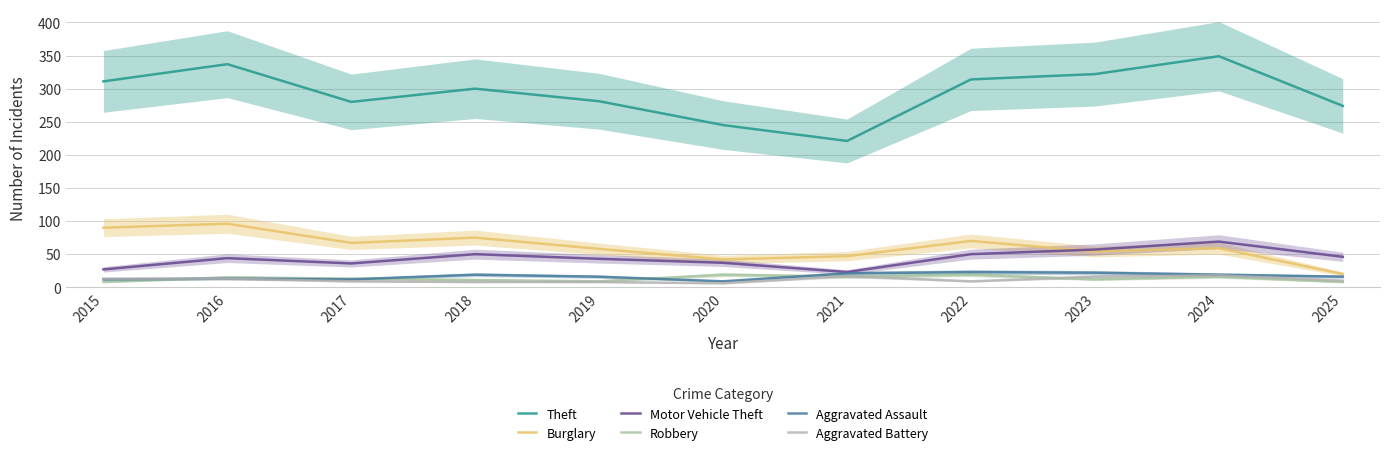

True or false: Motor Vehicle Theft and Aggravated Assault cross at least once.

False